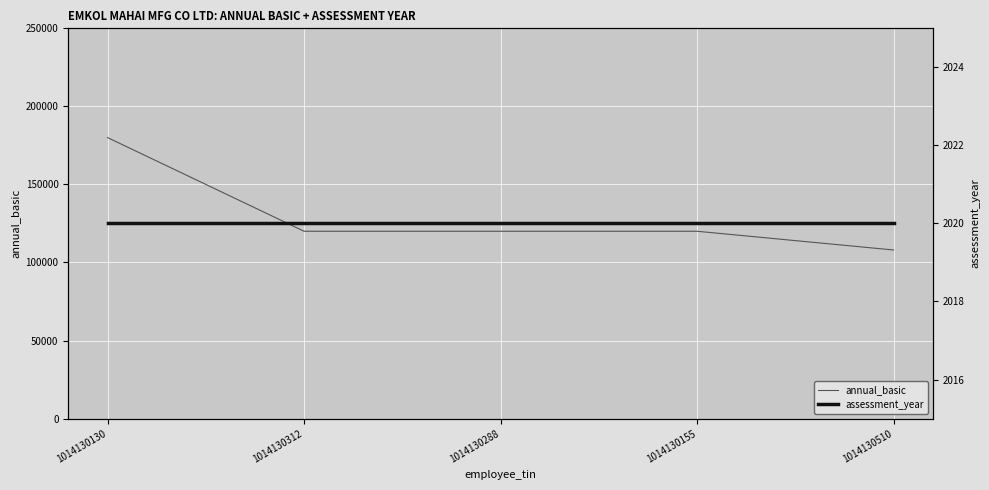

What is the difference between the maximum and minimum values in the annual_basic series?

72000